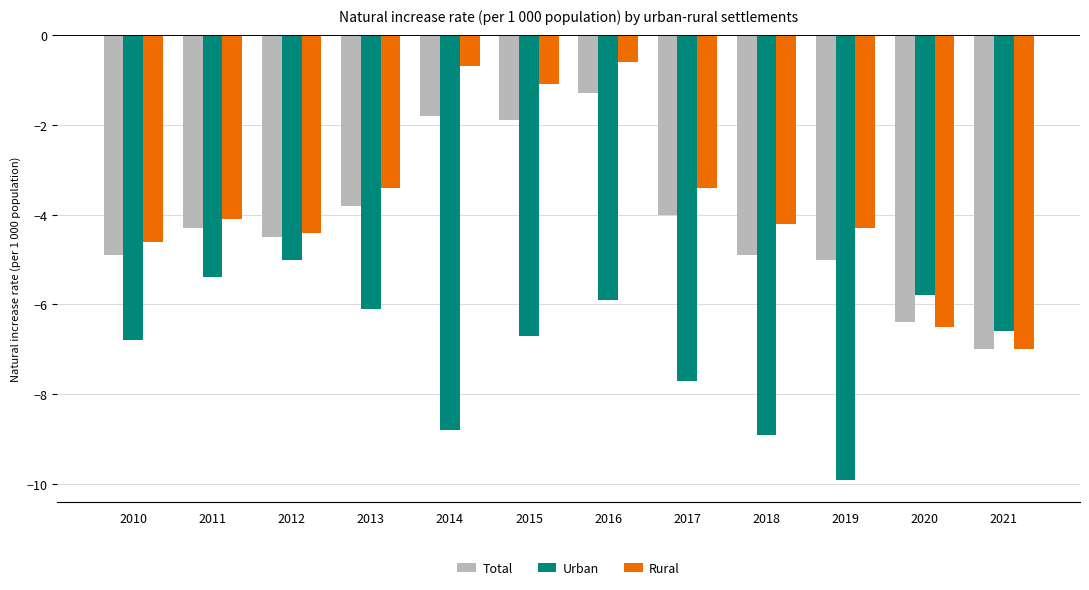

Reading left to right, list all the values displayed in this chart.

Total: -4.9	-4.3	-4.5	-3.8	-1.8	-1.9	-1.3	-4.0	-4.9	-5.0	-6.4	-7.0
Urban: -6.8	-5.4	-5.0	-6.1	-8.8	-6.7	-5.9	-7.7	-8.9	-9.9	-5.8	-6.6
Rural: -4.6	-4.1	-4.4	-3.4	-0.7	-1.1	-0.6	-3.4	-4.2	-4.3	-6.5	-7.0